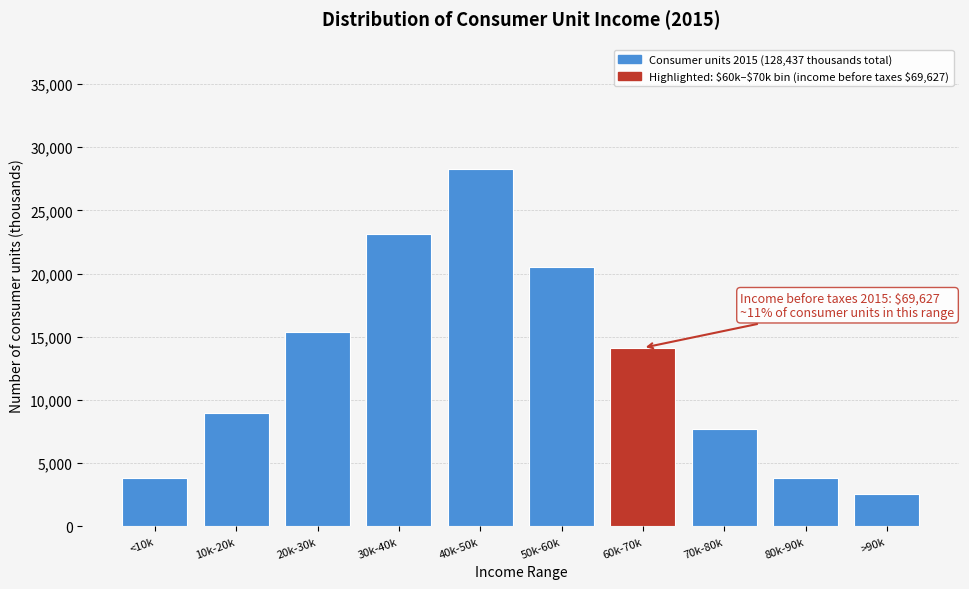

Reading left to right, list all the values displayed in this chart.

3853.1	8990.6	15412.4	23118.7	28256.1	20549.9	14128.1	7706.2	3853.1	2568.7